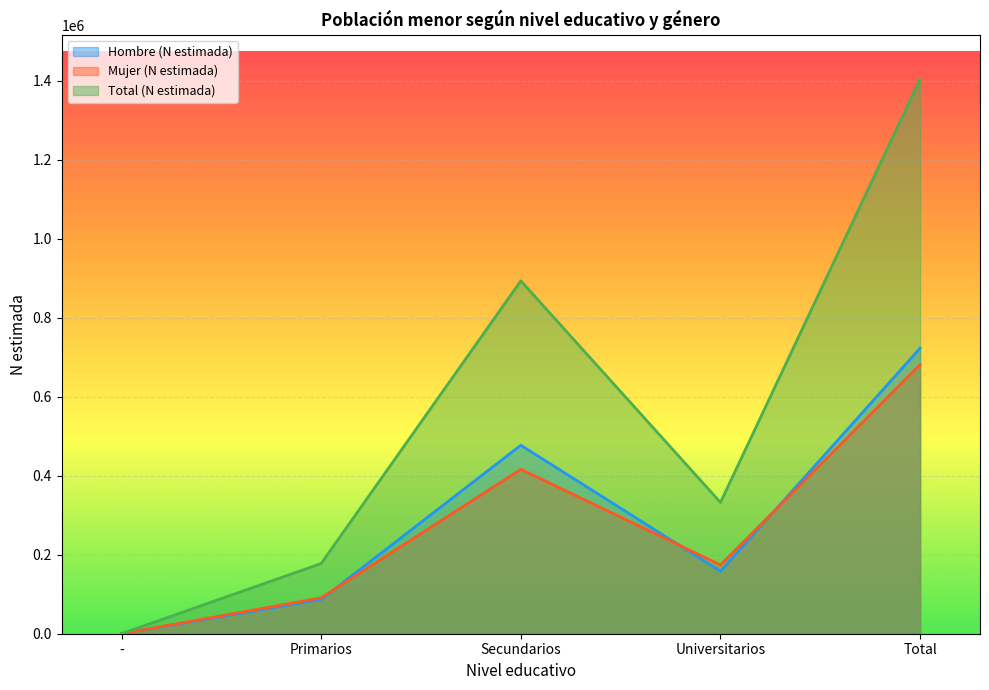

Does the chart display data point markers on the line(s)?

No